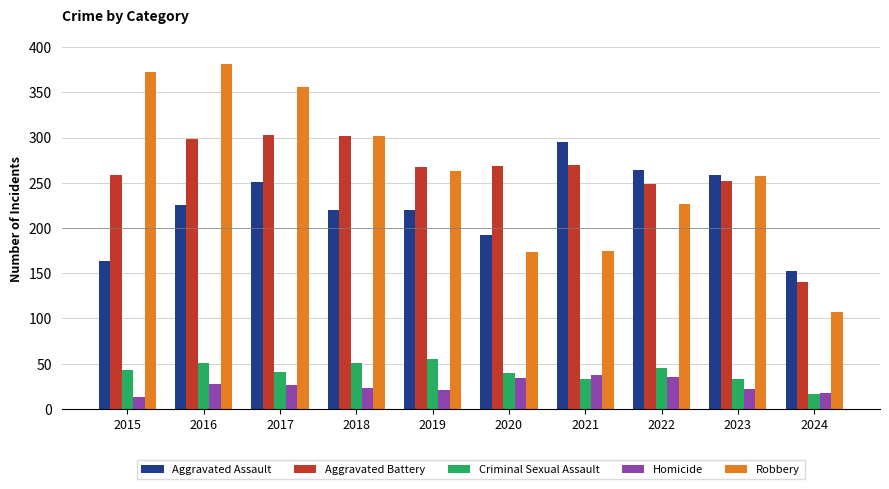

What is the value of the Aggravated Assault bar at the 5th from the left?

220